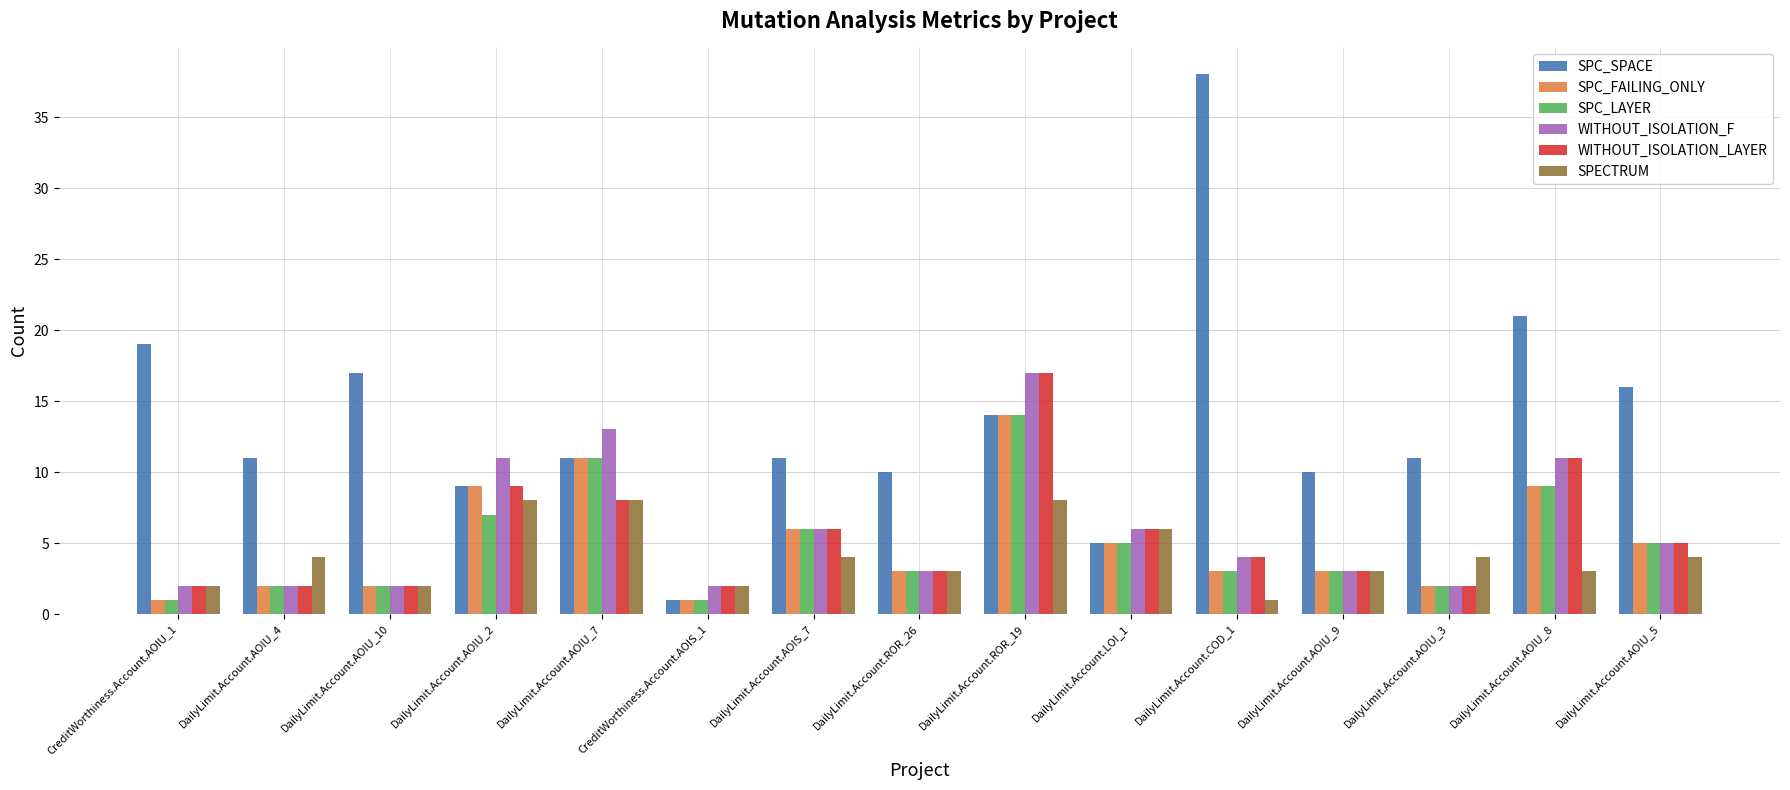

What is the difference between the maximum and minimum values in the SPC_LAYER series?

13